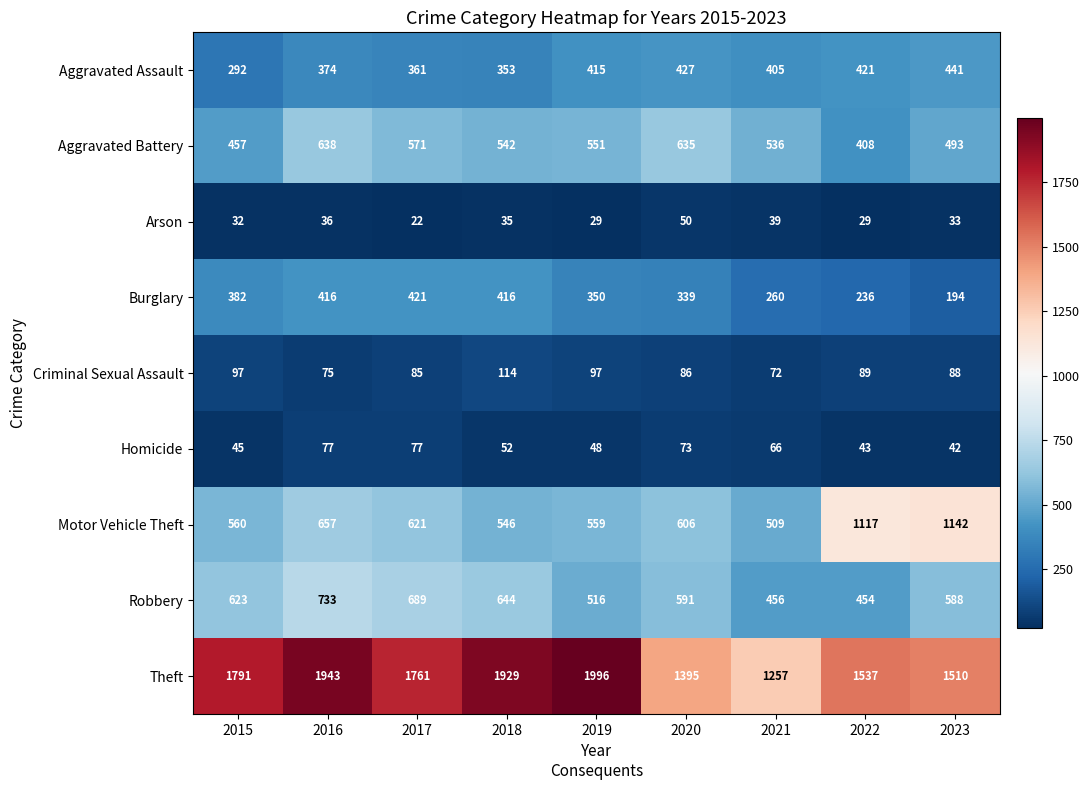

Which series has the largest range (max minus min)?

Theft